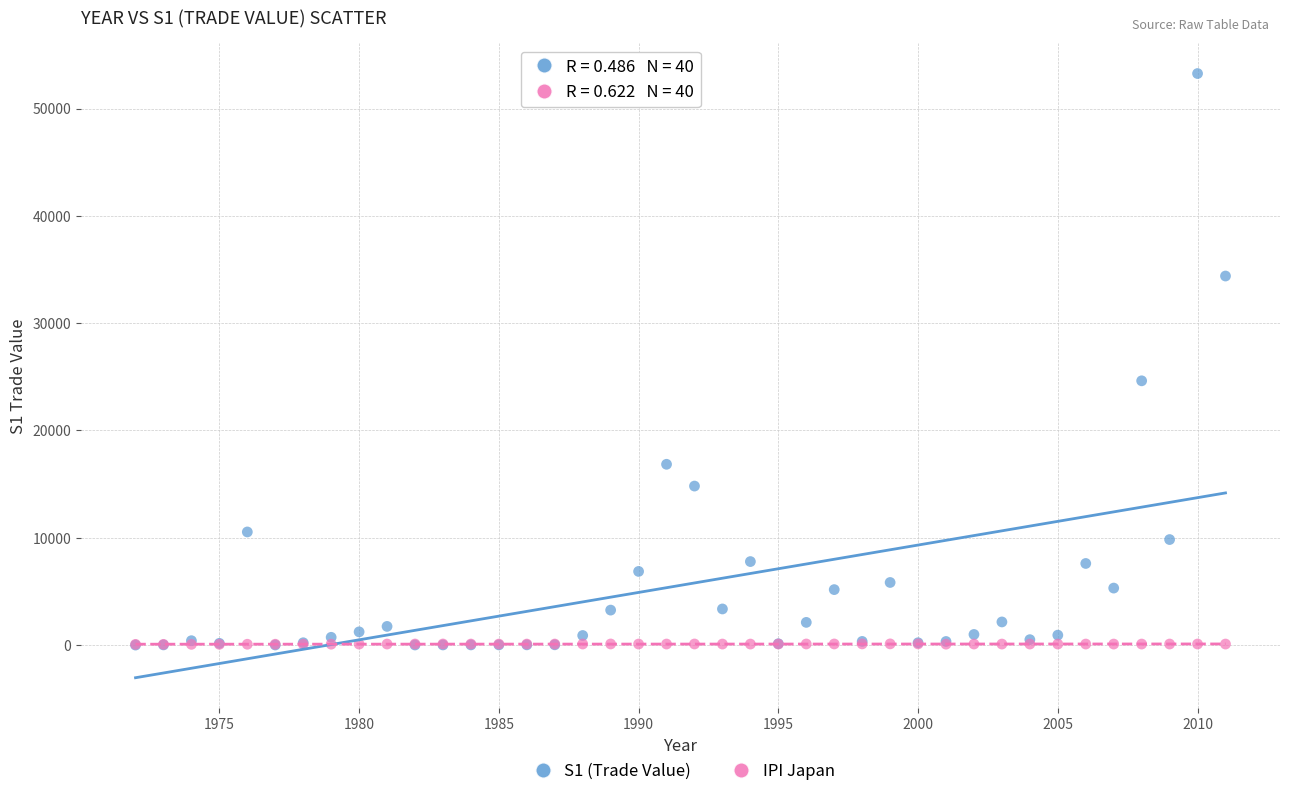

Across all series, what Y value is closest to 26630?

24626.5